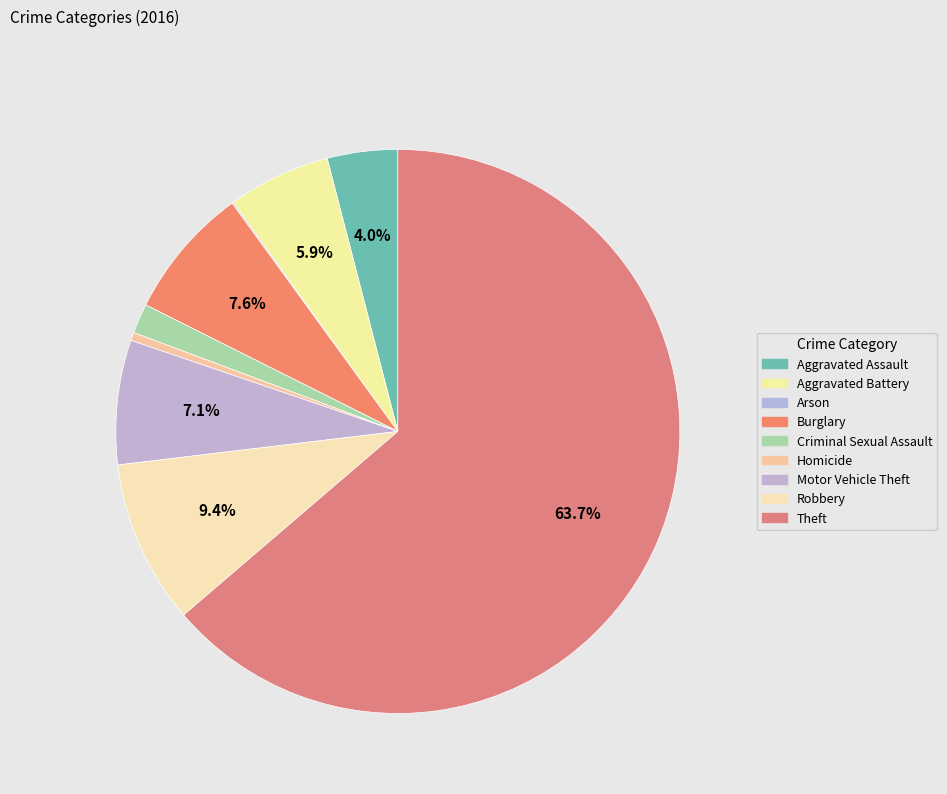

Does Theft account for over 50% of the chart?

Yes